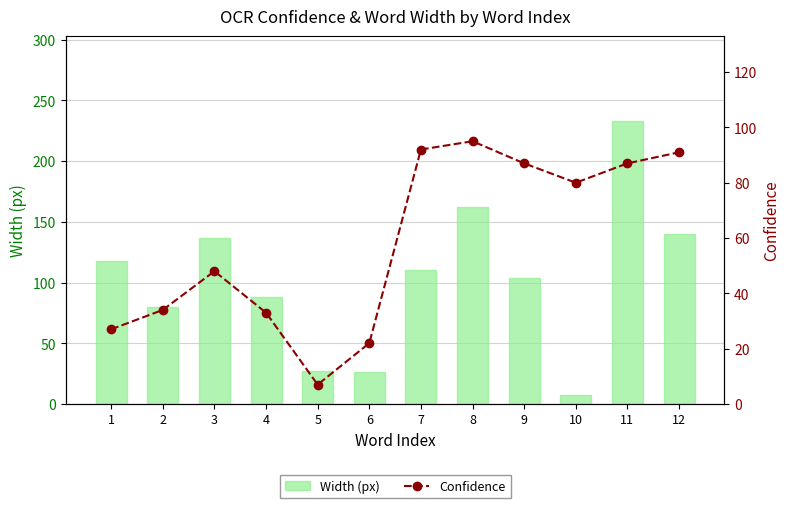

What are all the series names shown in the legend?

Width (px), Confidence